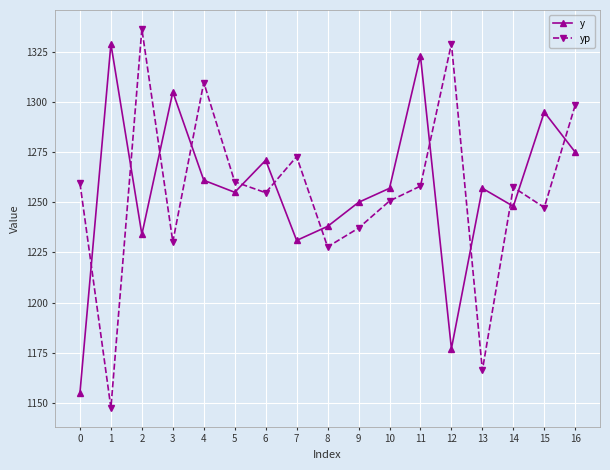

How many lines are shown in the chart?

2